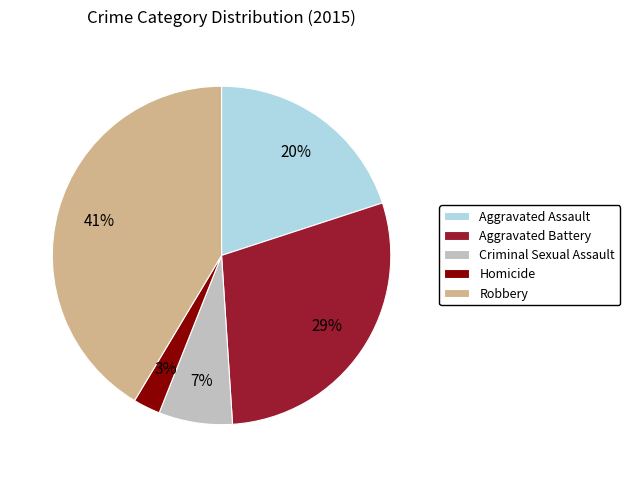

Is there any slice that represents more than half of the pie?

No